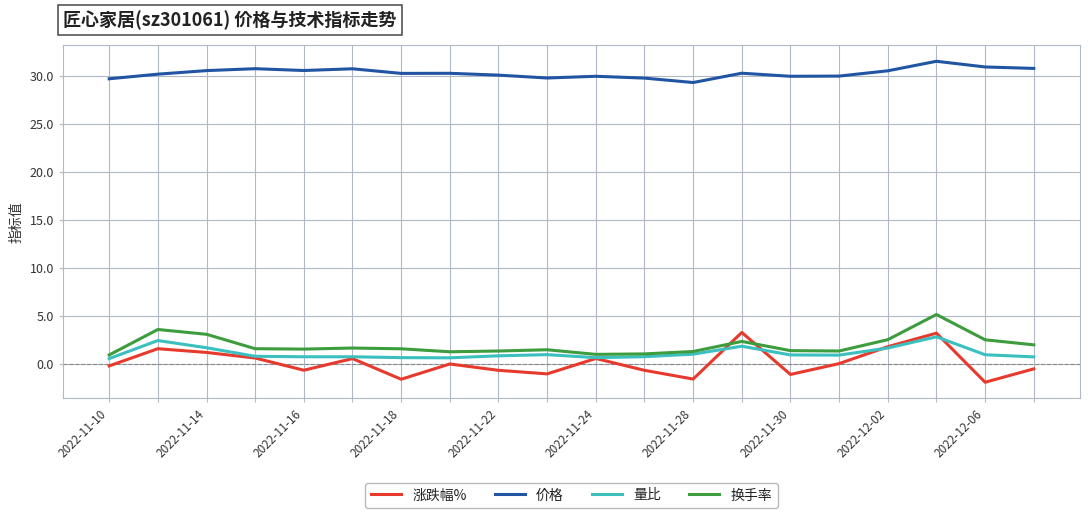

Which series ends up on top after the final intersection of 换手率 and 涨跌幅%?

换手率